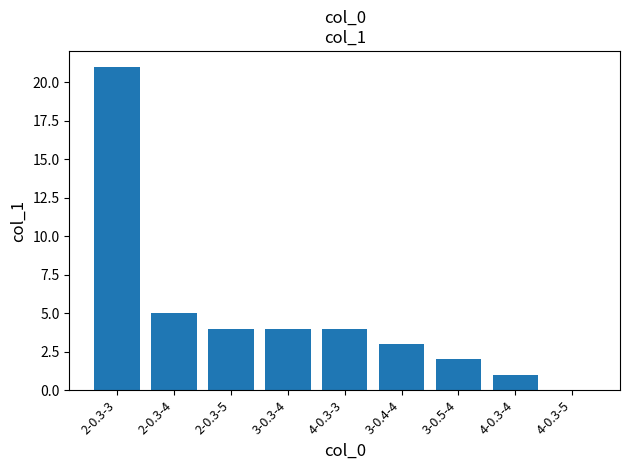

What is the average value?

5